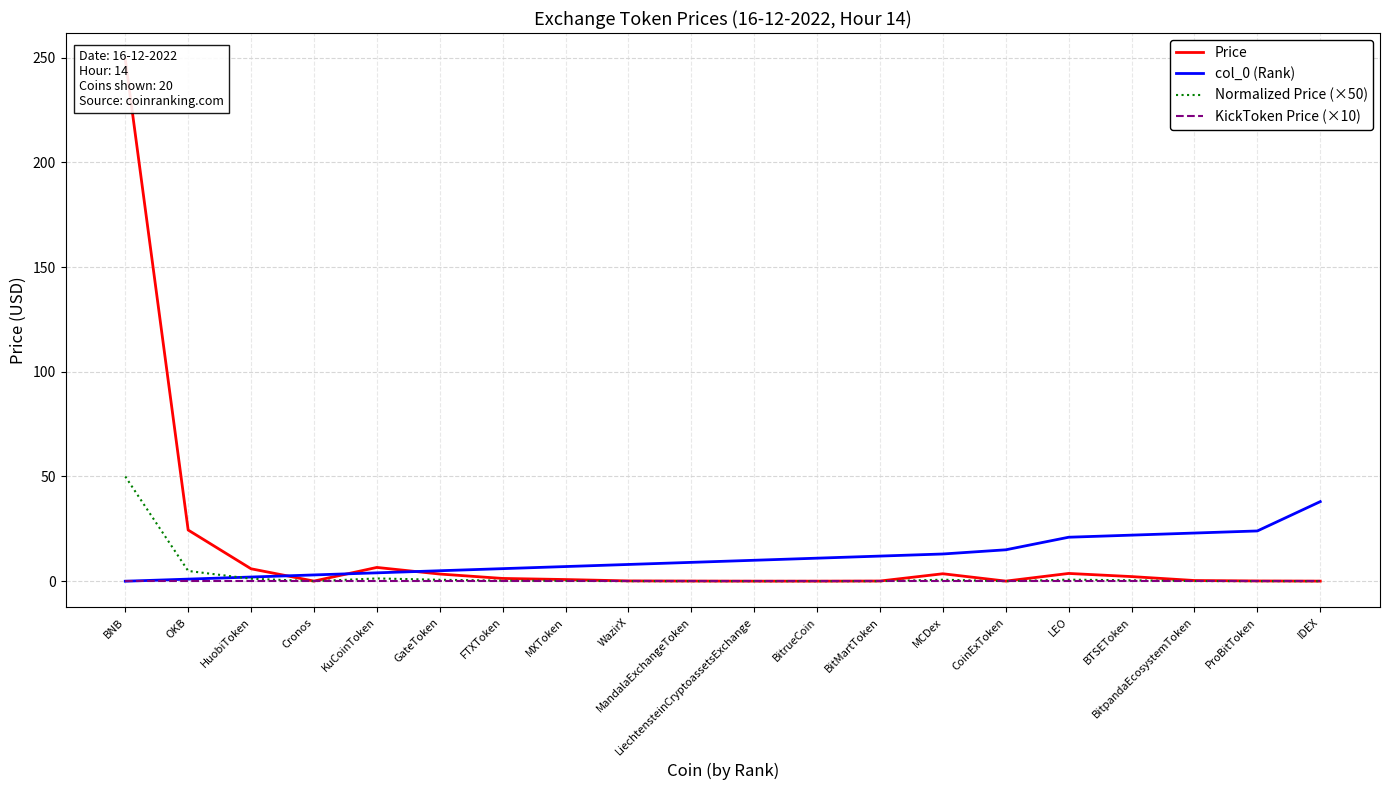

What is the approximate value of col_0 (Rank) at BitrueCoin?

11.0